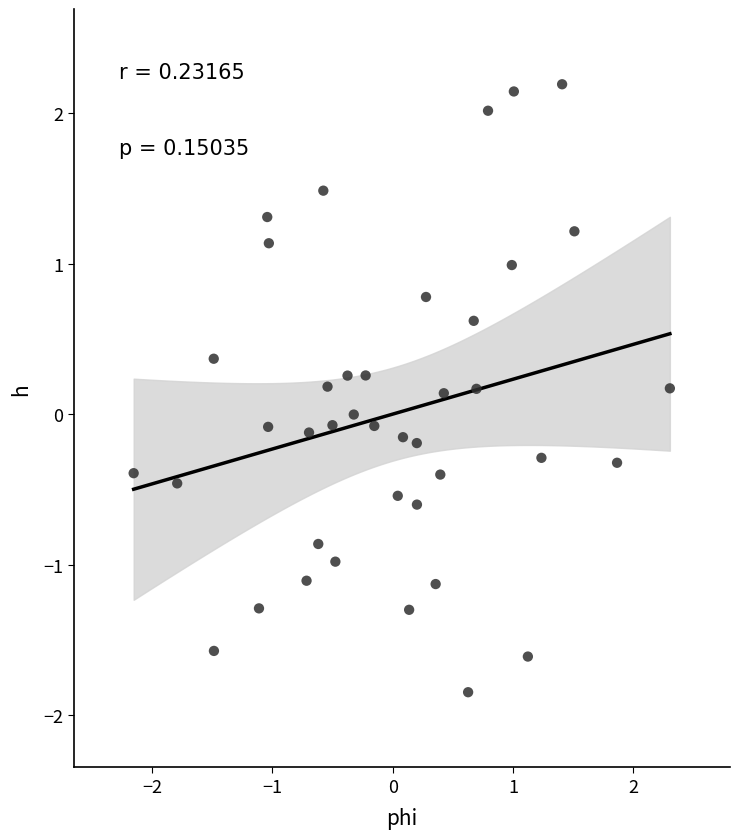

What is the range of Y values (max minus min)?

4.0